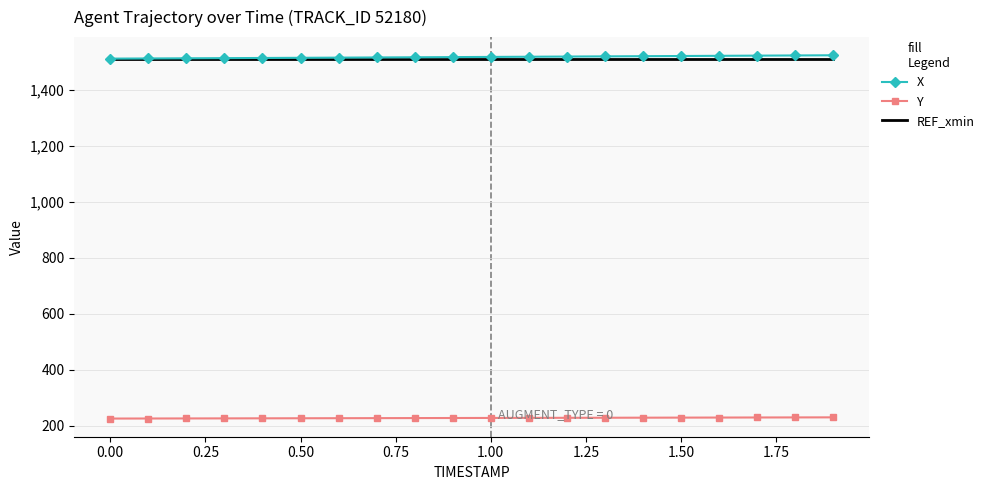

True or false: Y and X cross at least once.

False